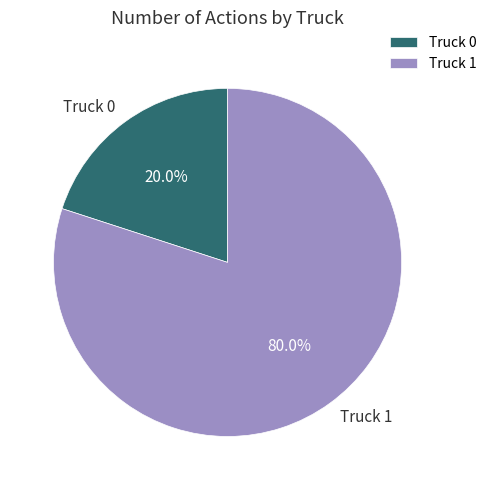

What percentage is the Truck 1 slice, to the nearest percent?

80%